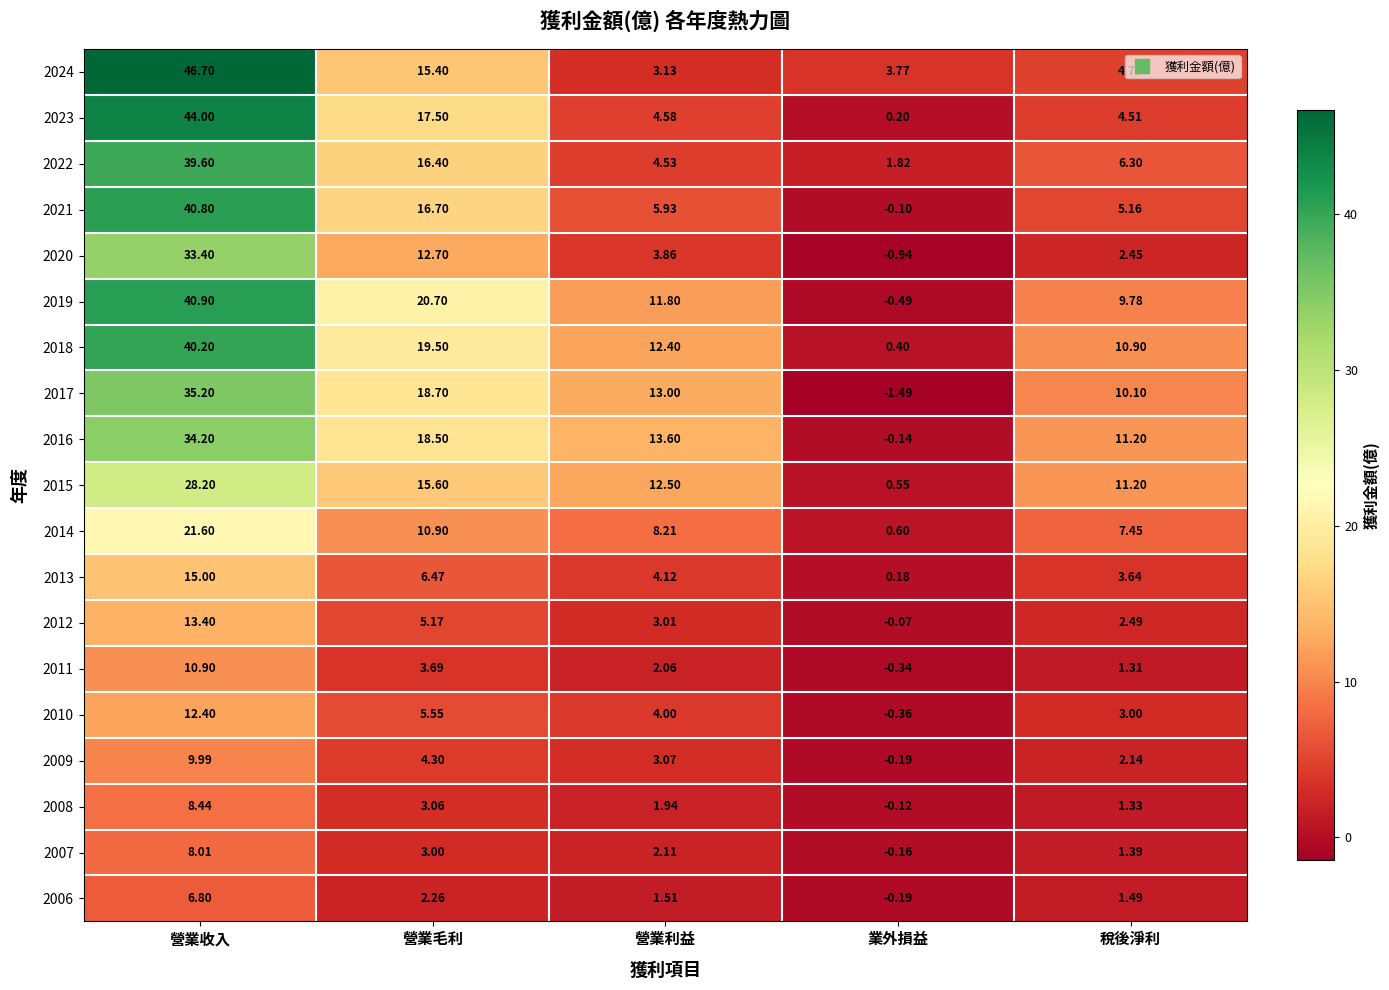

At which label is 2008 closest to 4?

營業毛利